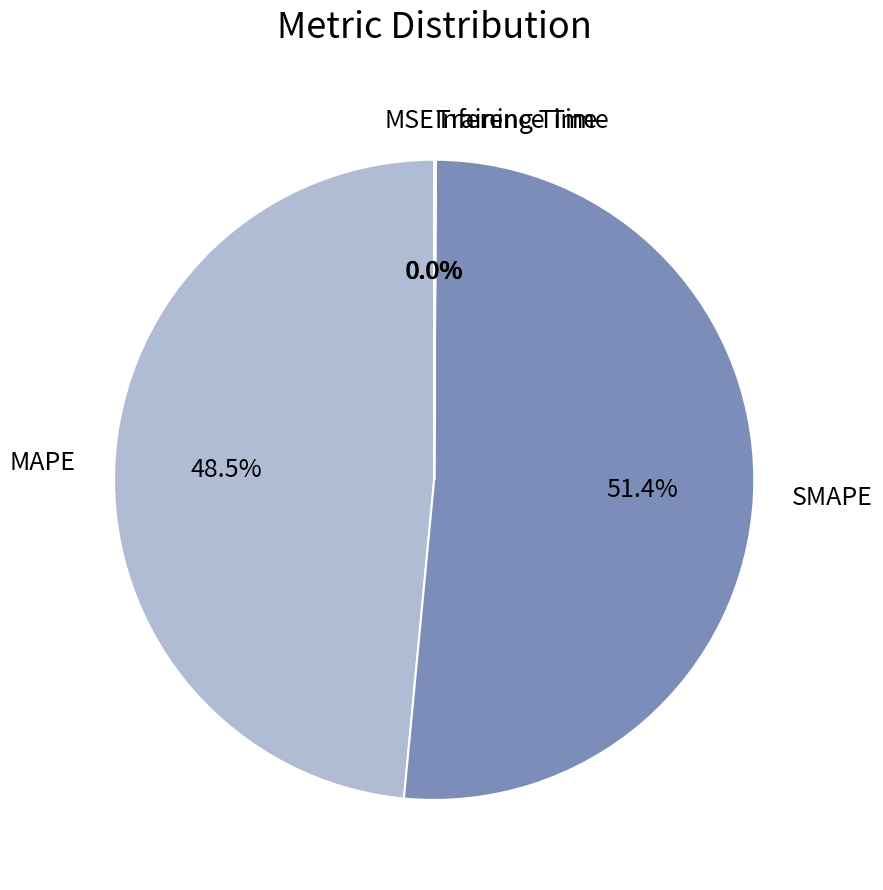

How much of the chart is everything except MAPE?

51.5%